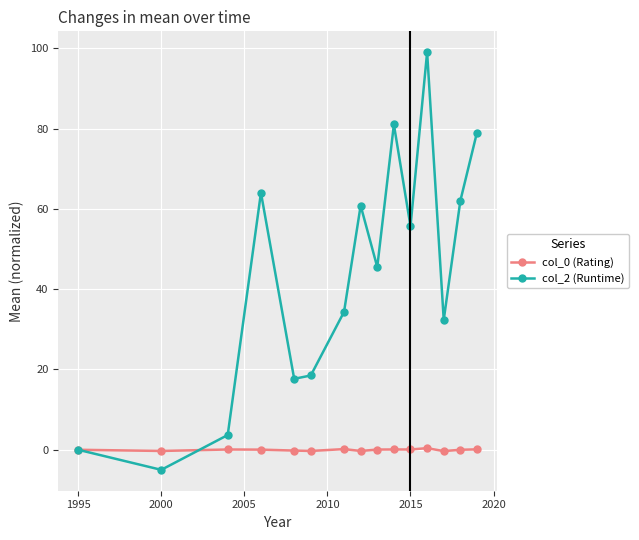

What is the value of the col_2 (Runtime) point at the 6th from the left?

18.5